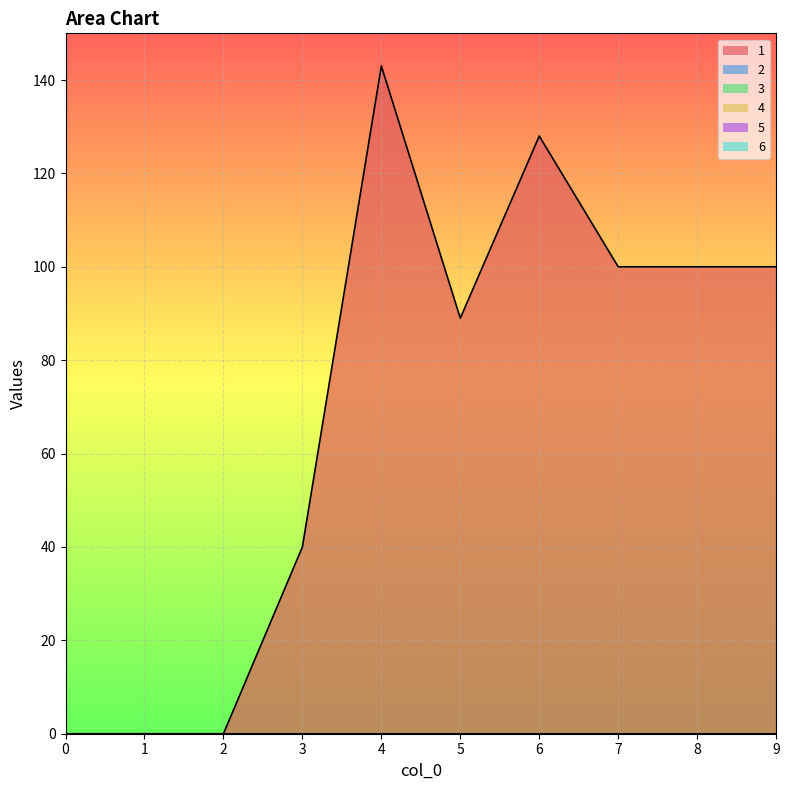

Between 0 and 6, which is larger?

6